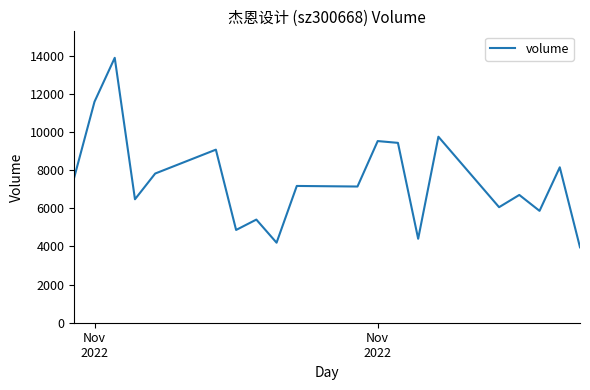

What is the smallest value displayed?

3953